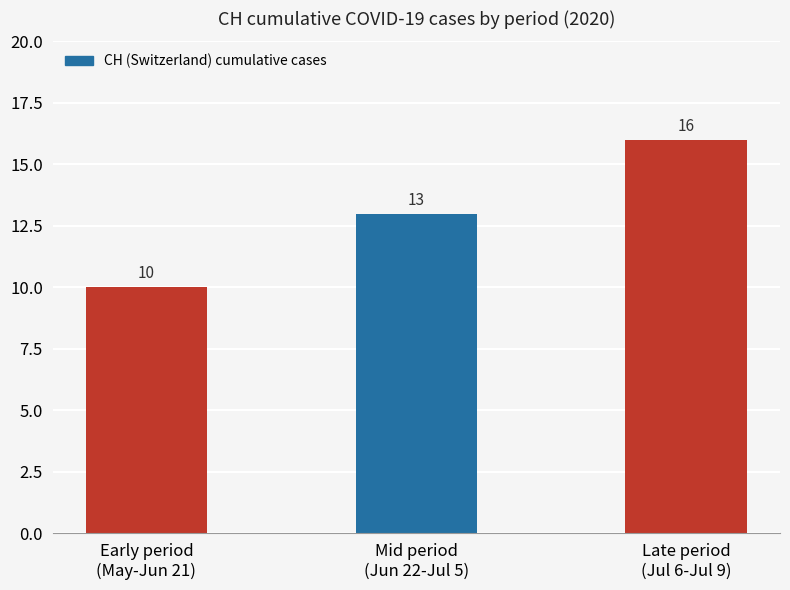

What is the maximum value shown in the chart?

16